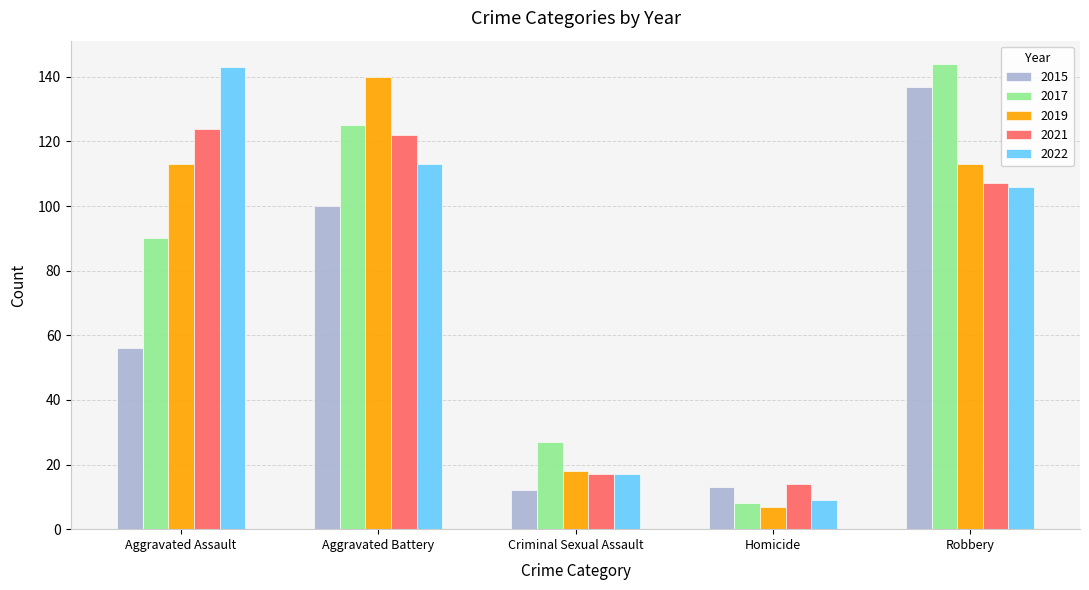

The value of 2022 at Criminal Sexual Assault is 28. True or false?

False